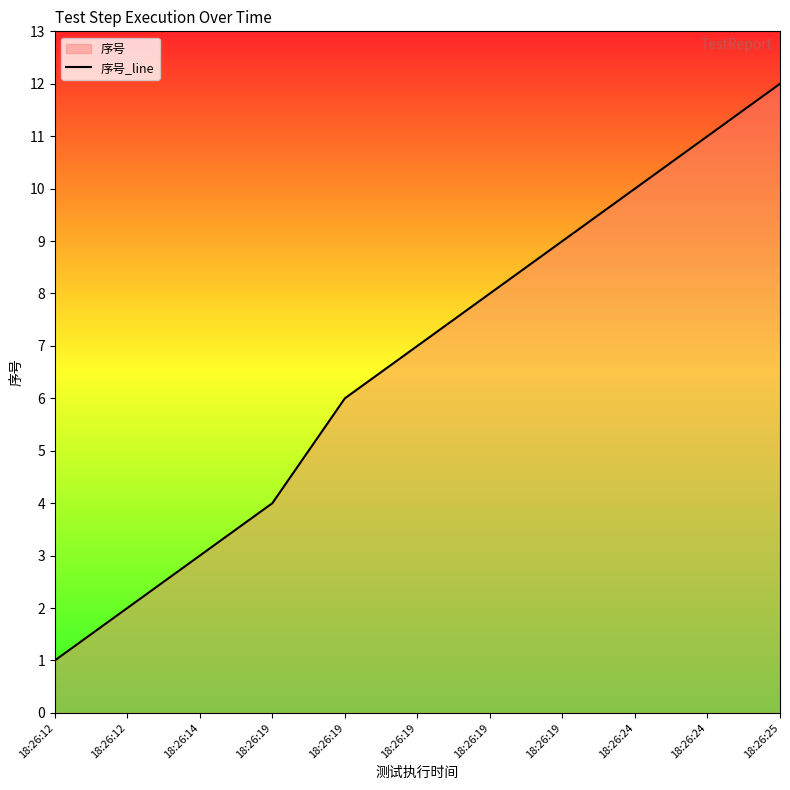

Which has a higher value, 18:26:12 or 18:26:19?

18:26:19